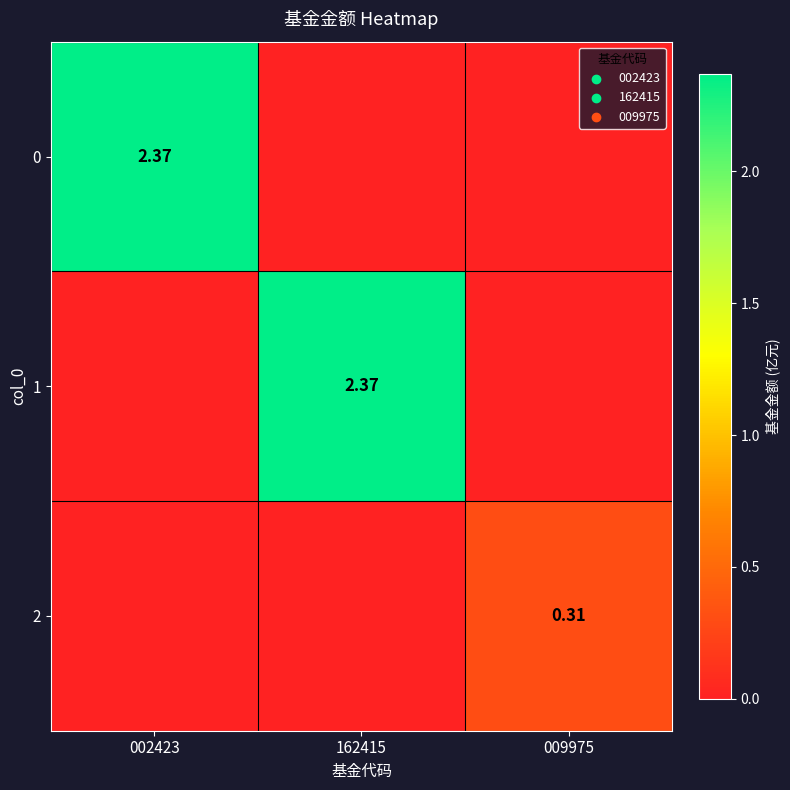

List the series in order of their peak value, lowest first.

2, 0, 1